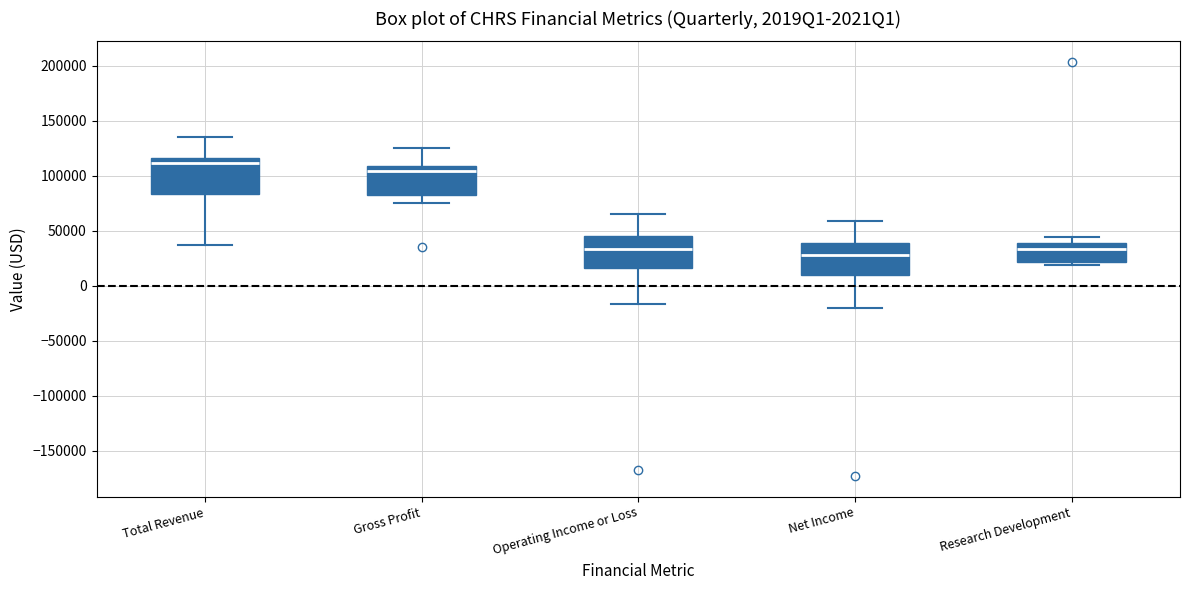

Which box's median line is the highest?

Total Revenue